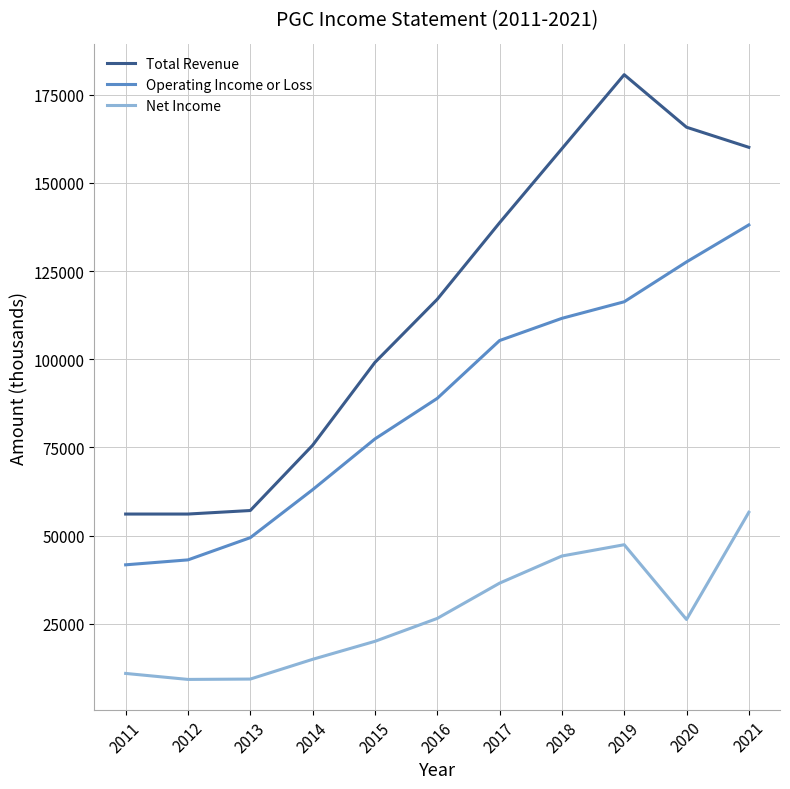

True or false: Total Revenue has a value of 57100 at 2013.

True